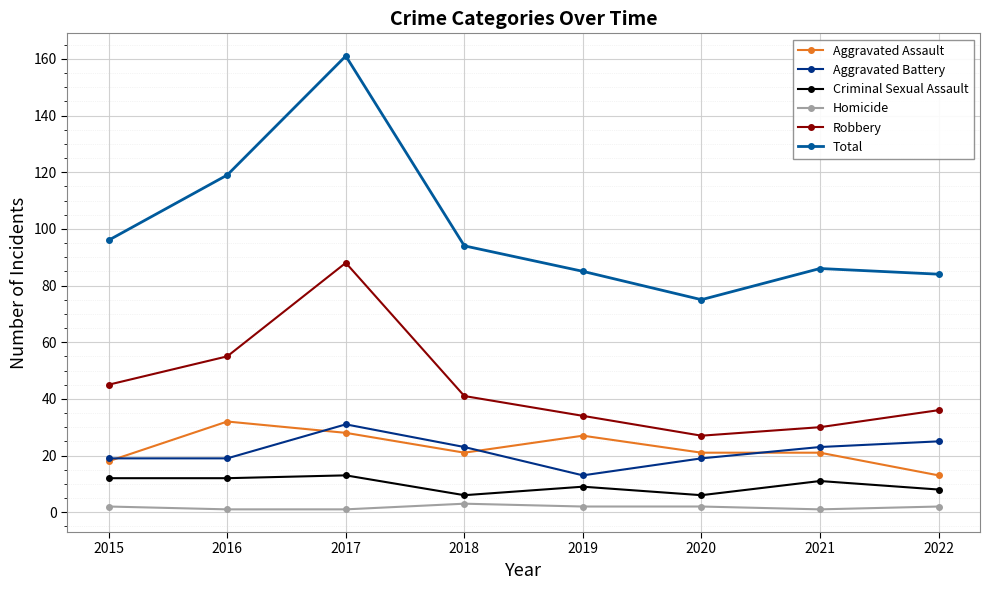

Which series has the largest total across all categories?

Total